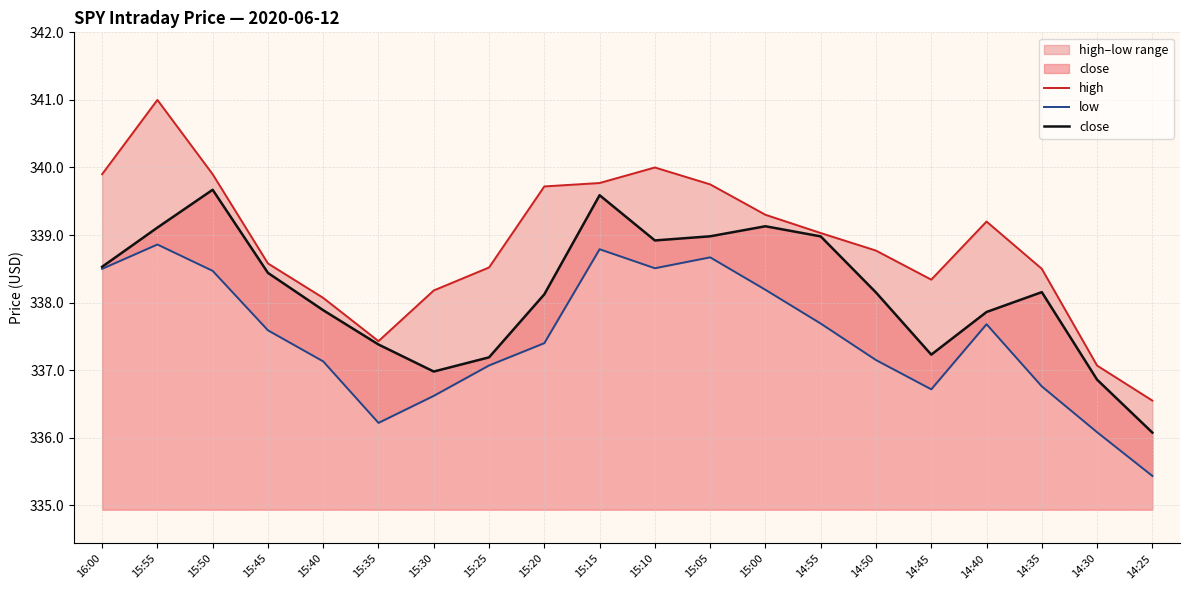

Where is the first local minimum for close?

15:30